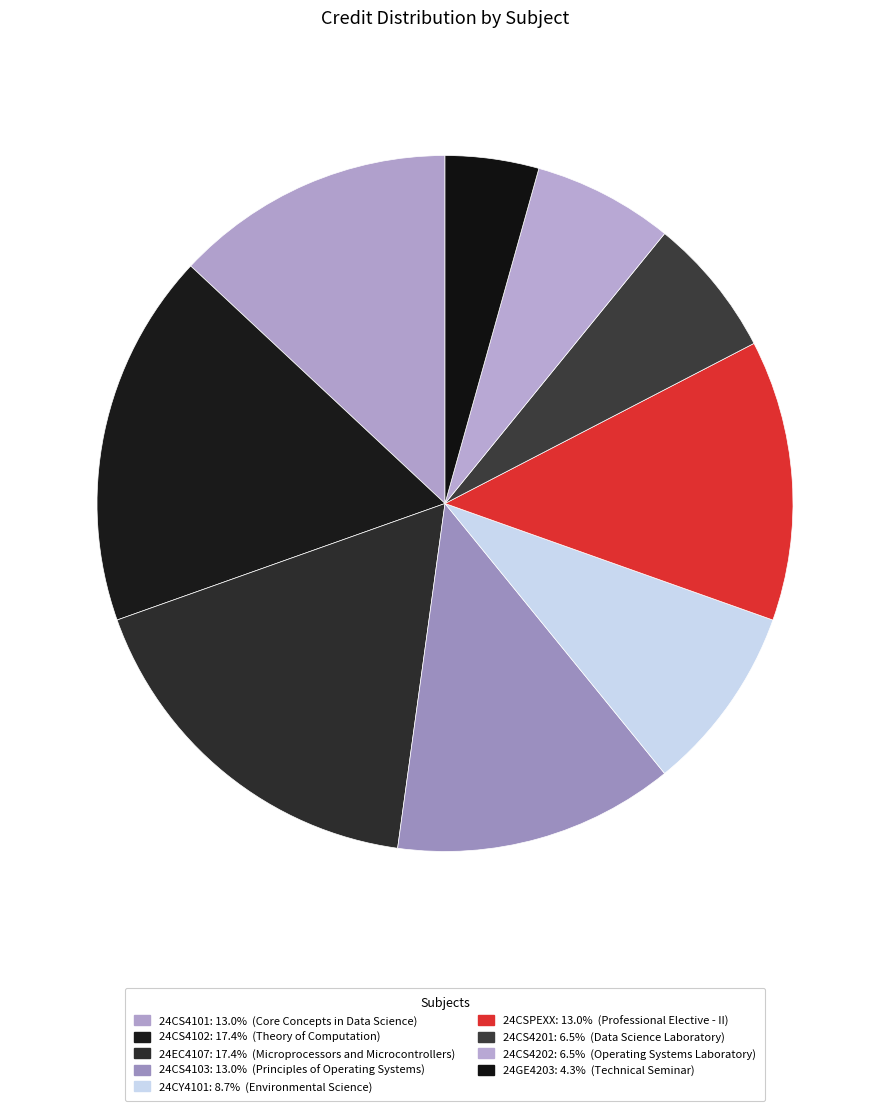

How many slices are in this pie chart?

9